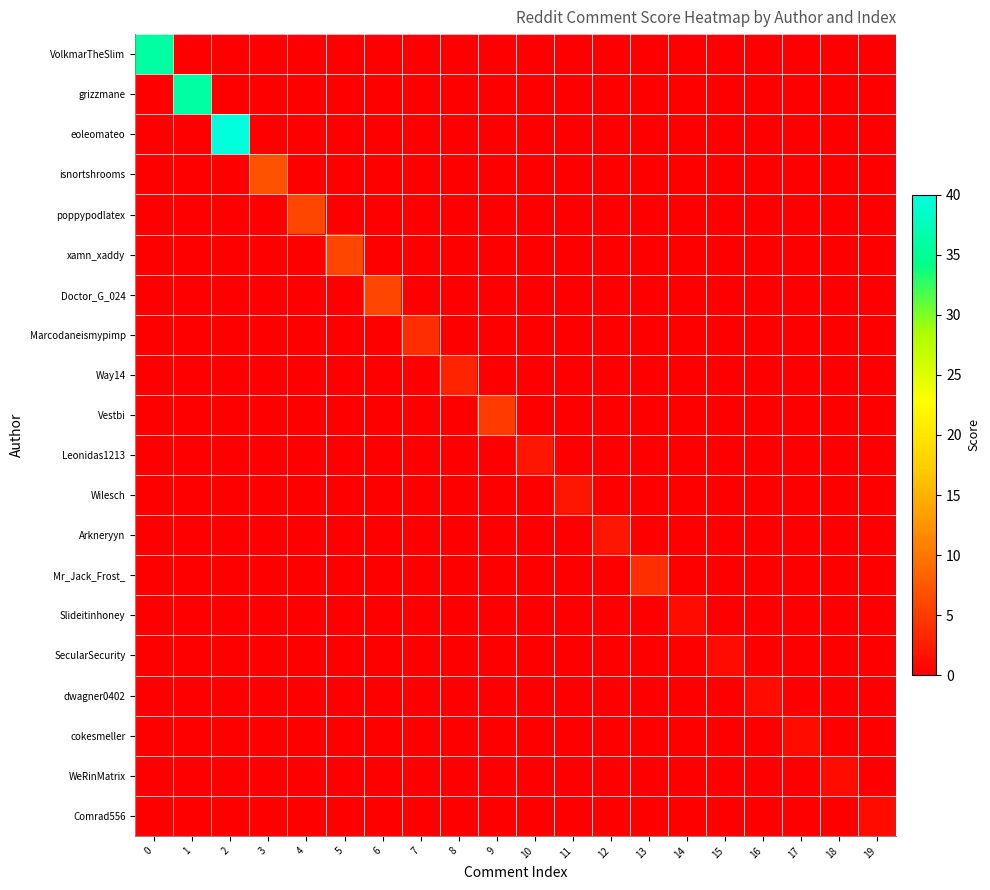

What is the difference between the highest and lowest values at 19?

1